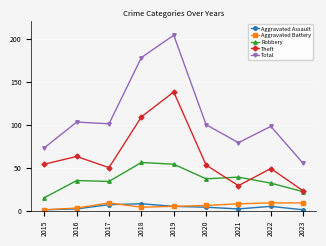

How many categories are shown in the chart?

9